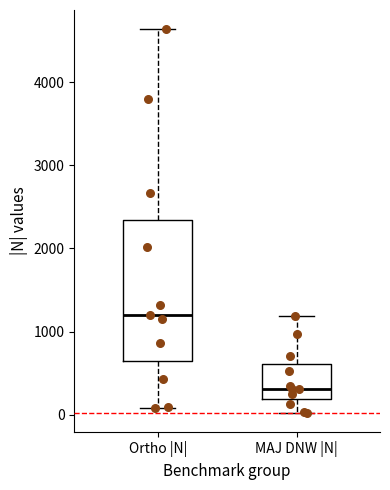

Comparing the boxes themselves (not the whiskers), which one is the tallest?

Ortho |N|